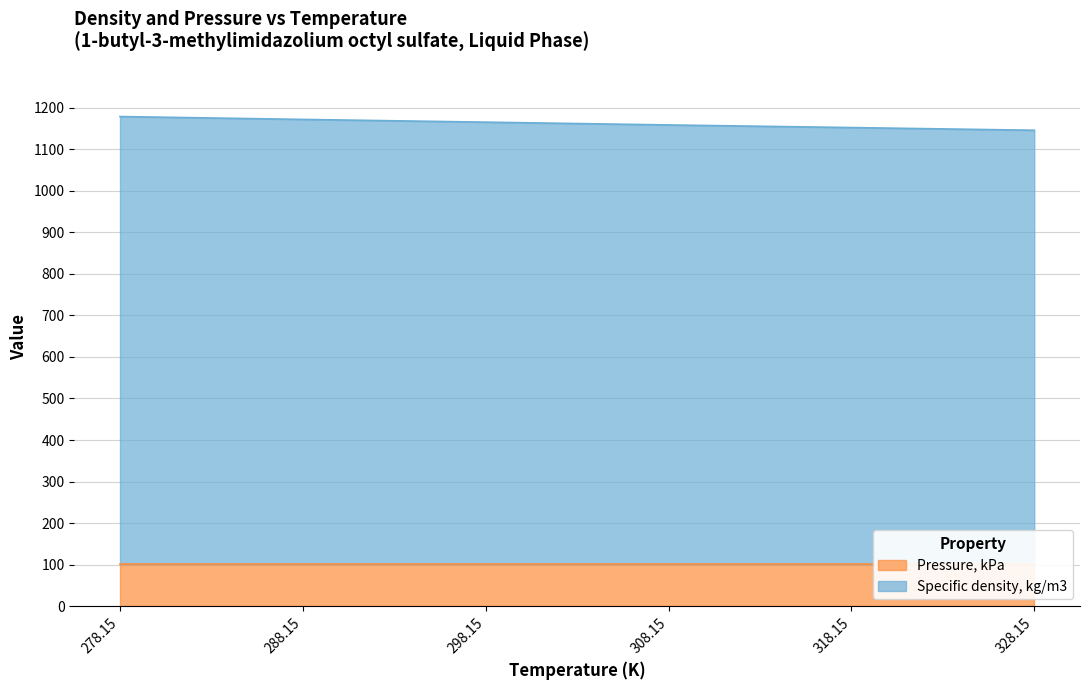

True or false: the data shows 760.9 at 288.15.

False